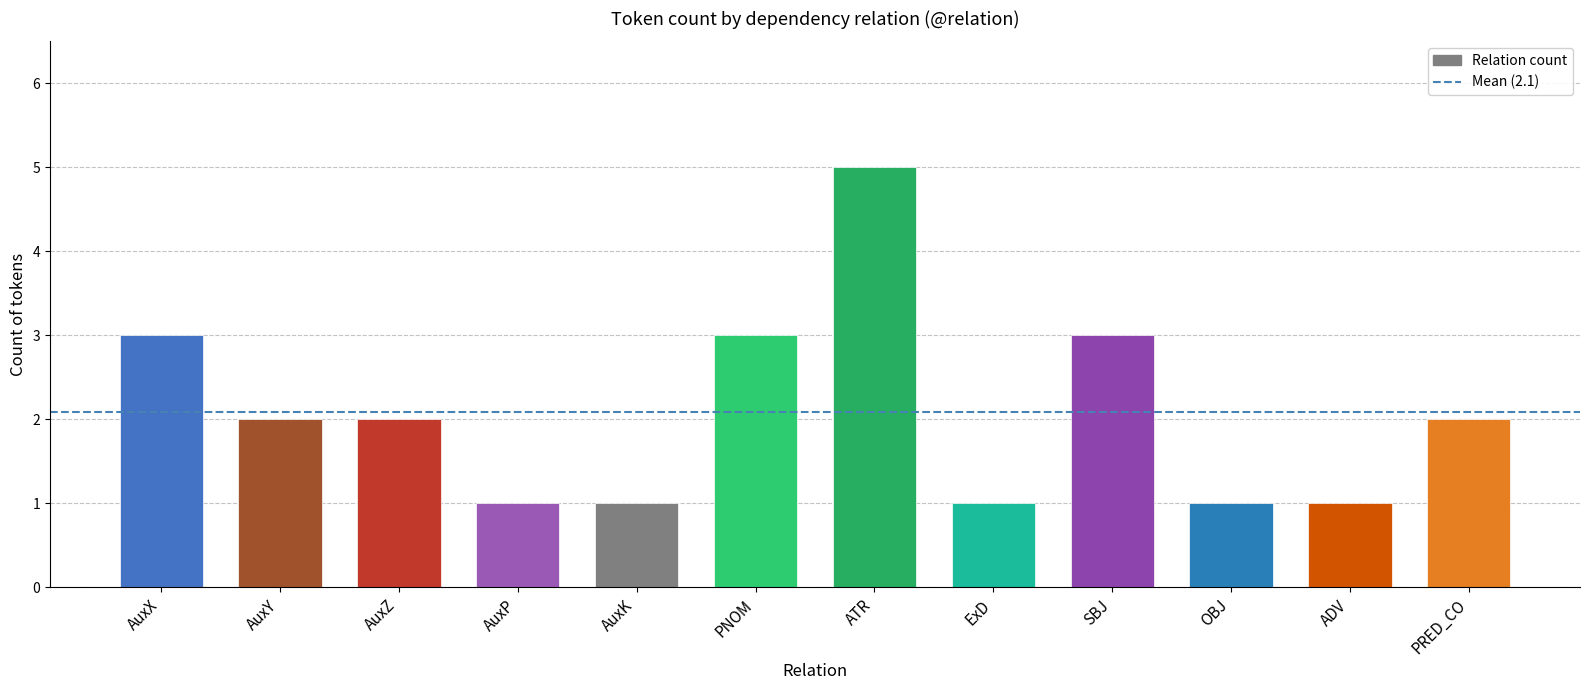

What is the label of the 5th bar from the left?

AuxK